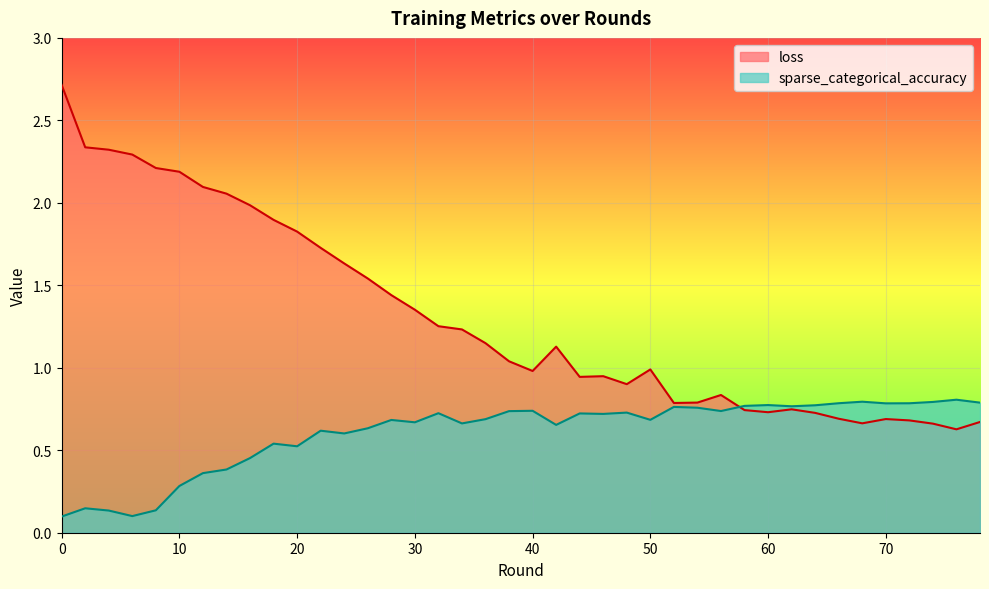

True or false: loss has more than 1 interior local peaks.

True